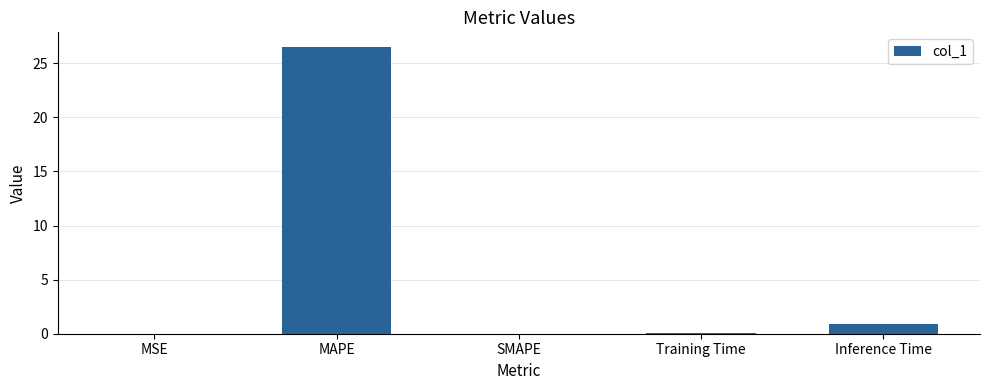

What is the sum of the values at SMAPE and MAPE?

26.5